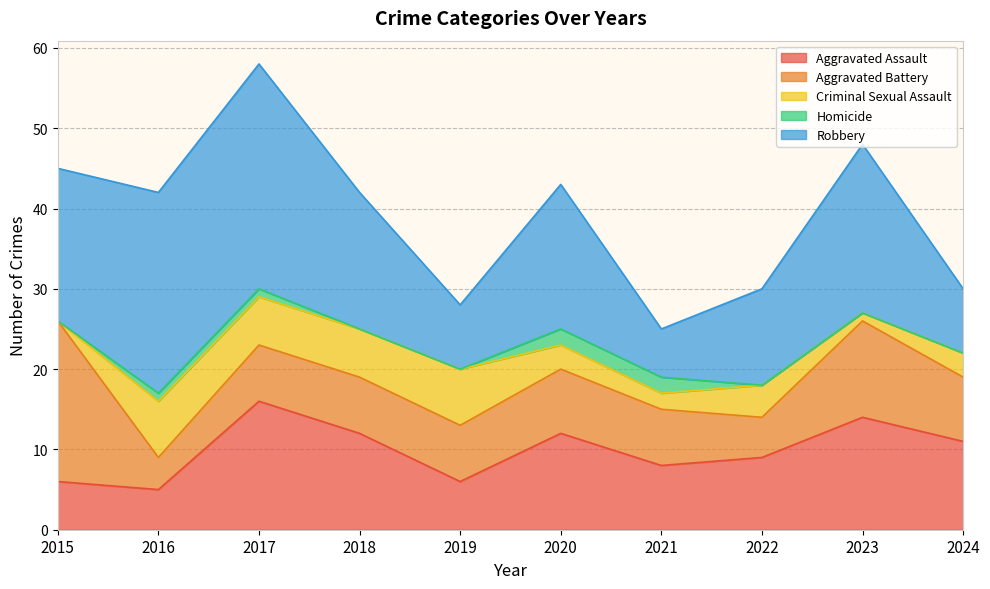

Is it true that Aggravated Assault equals 6 at 2019?

True